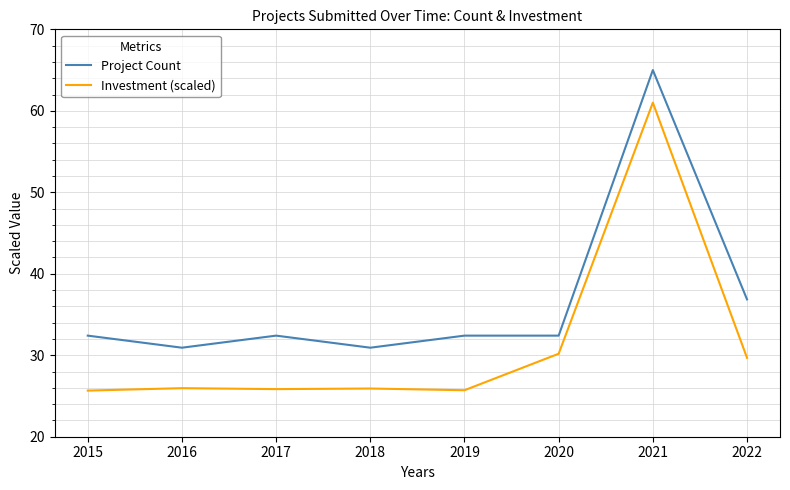

Which category has the highest value in the Project Count series?

2021